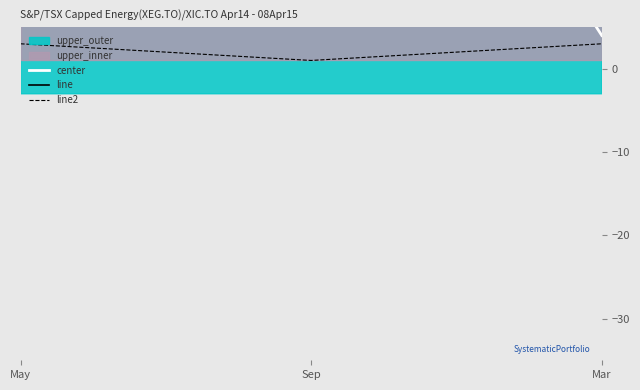

True or false: line2 has a value of 3 at Mar.

True